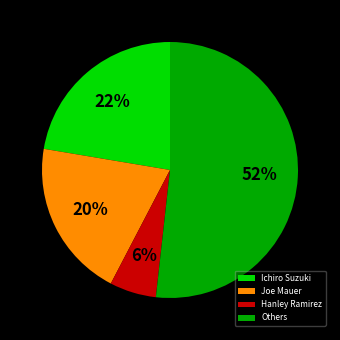

What percentage is the Ichiro Suzuki slice, to the nearest percent?

22%